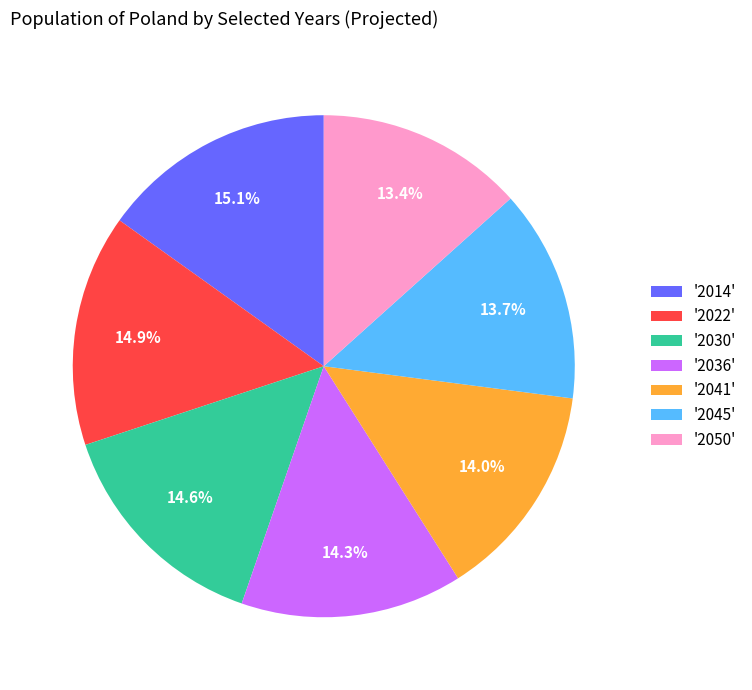

To the nearest percent, what is the difference between the largest and smallest slice percentages?

2%